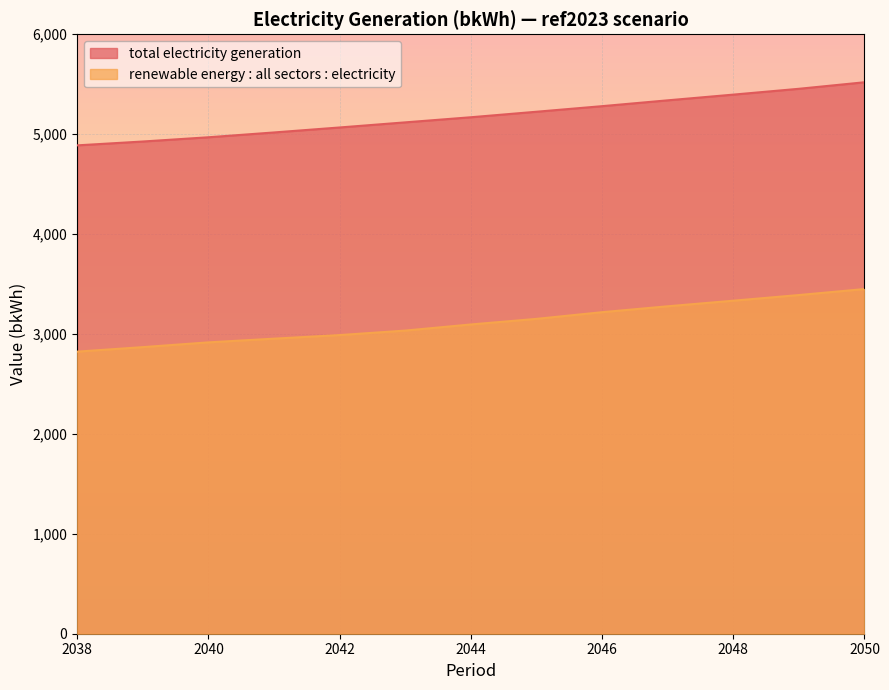

What is the value of the total electricity generation point at the 8th from the left?

5224.7